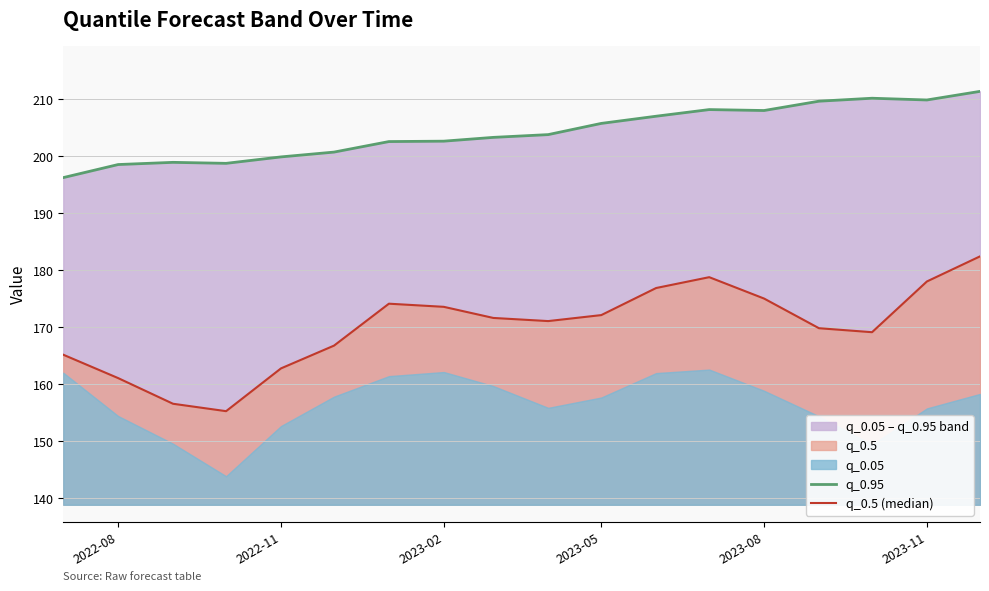

What is the maximum value for q_0.5 (median)?

182.4